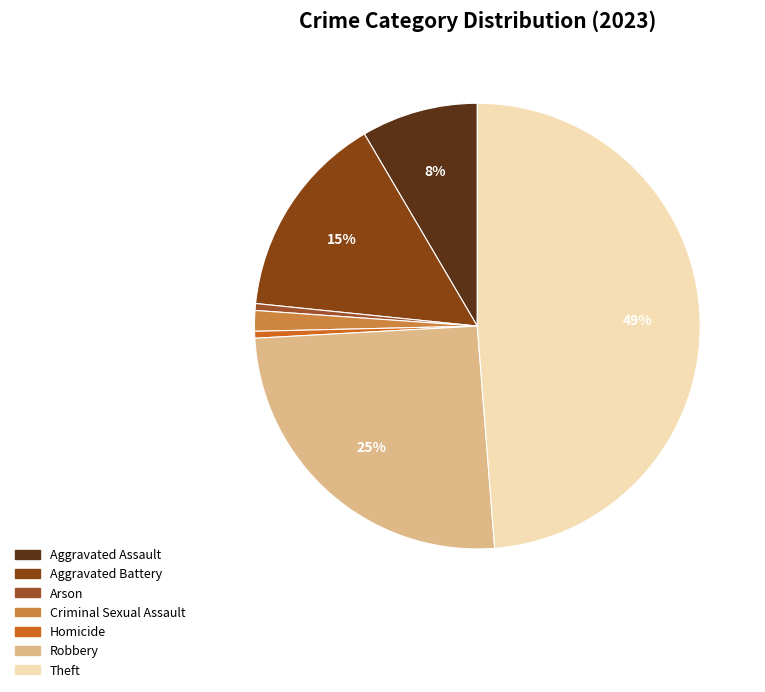

To the nearest percent, what portion does Aggravated Battery represent?

15%